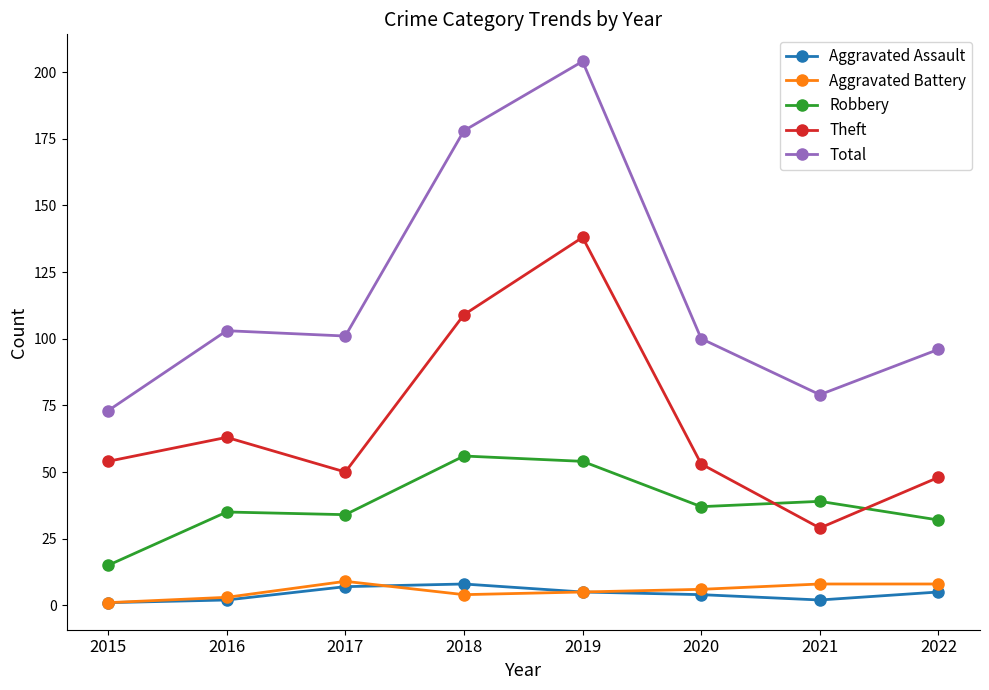

Reading left to right, list all the values displayed in this chart.

Aggravated Assault: 1	2	7	8	5	4	2	5
Aggravated Battery: 1	3	9	4	5	6	8	8
Robbery: 15	35	34	56	54	37	39	32
Theft: 54	63	50	109	138	53	29	48
Total: 73	103	101	178	204	100	79	96